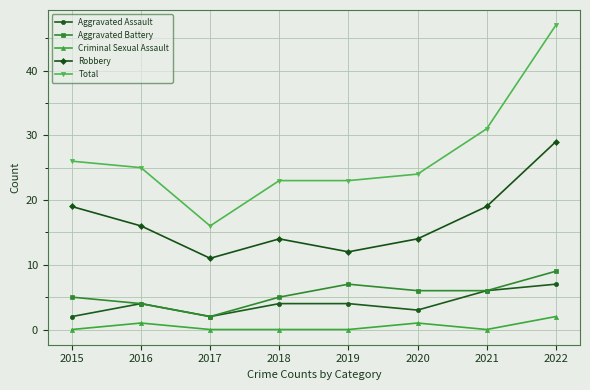

List the series in order of their peak value, highest first.

Total, Robbery, Aggravated Battery, Aggravated Assault, Criminal Sexual Assault